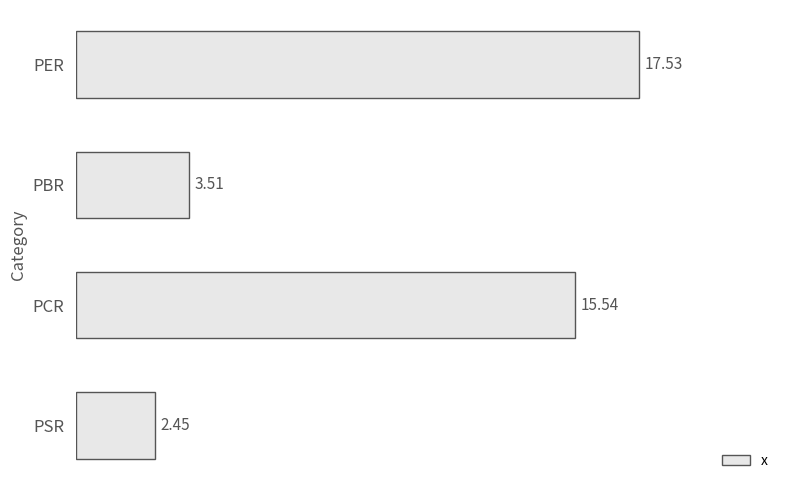

At which category does the chart reach its minimum across all series?

PSR